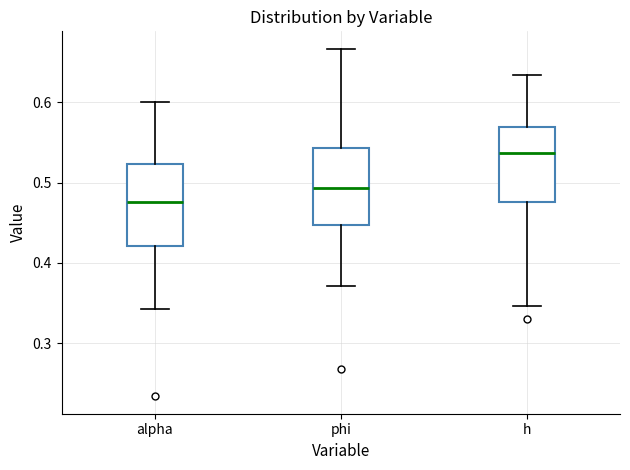

Where is the upper edge of the box for phi on the y-axis? The values are not printed on the chart, so give them approximately, as read against the axis.

0.54